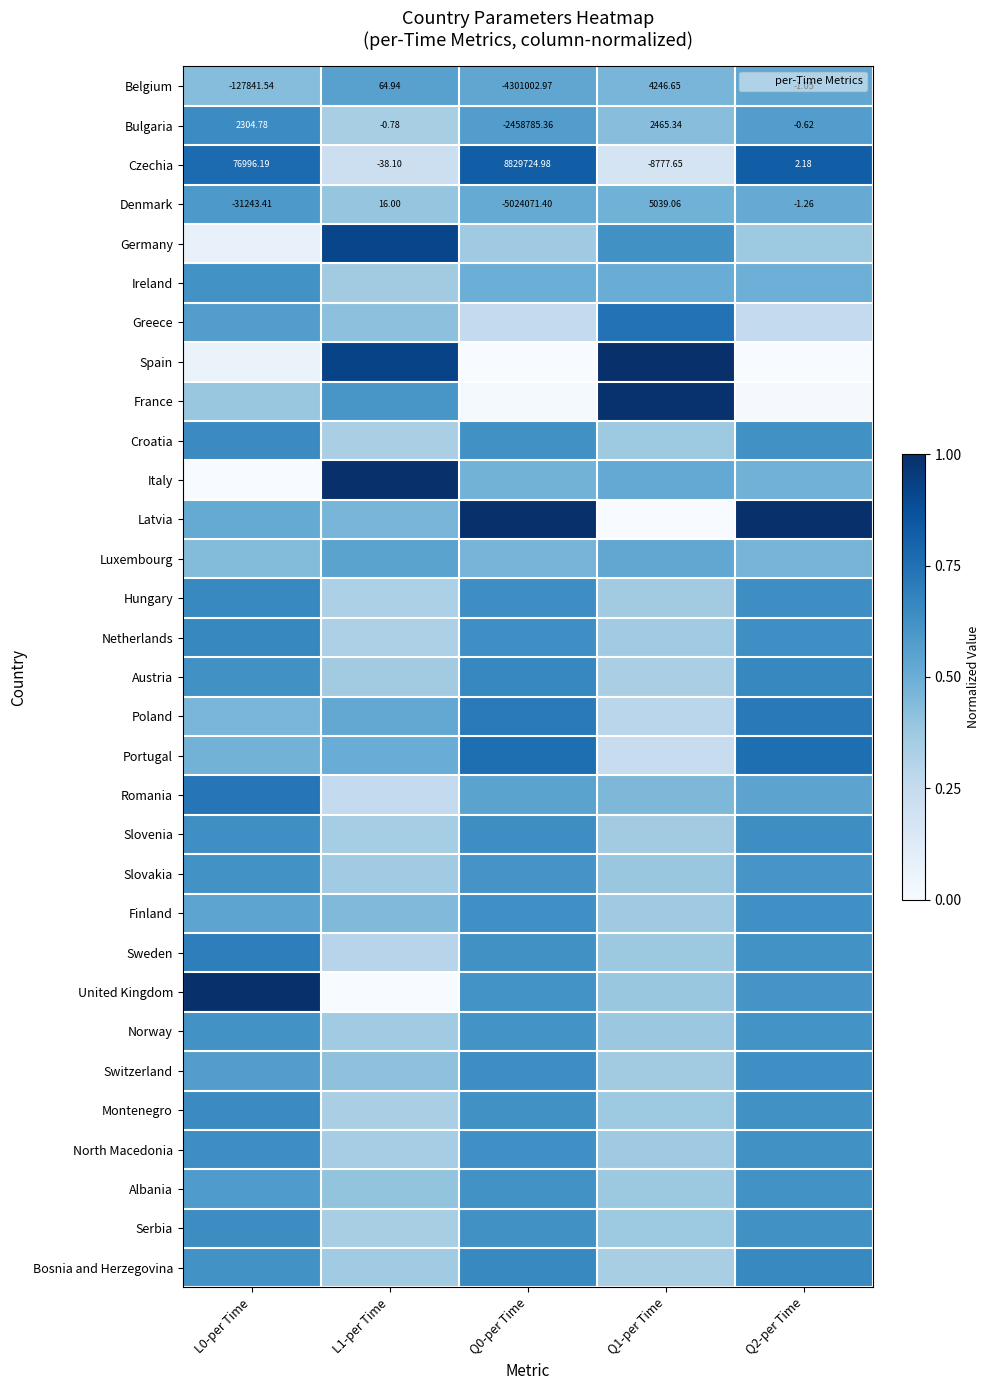

What is the maximum value for Greece?

0.7